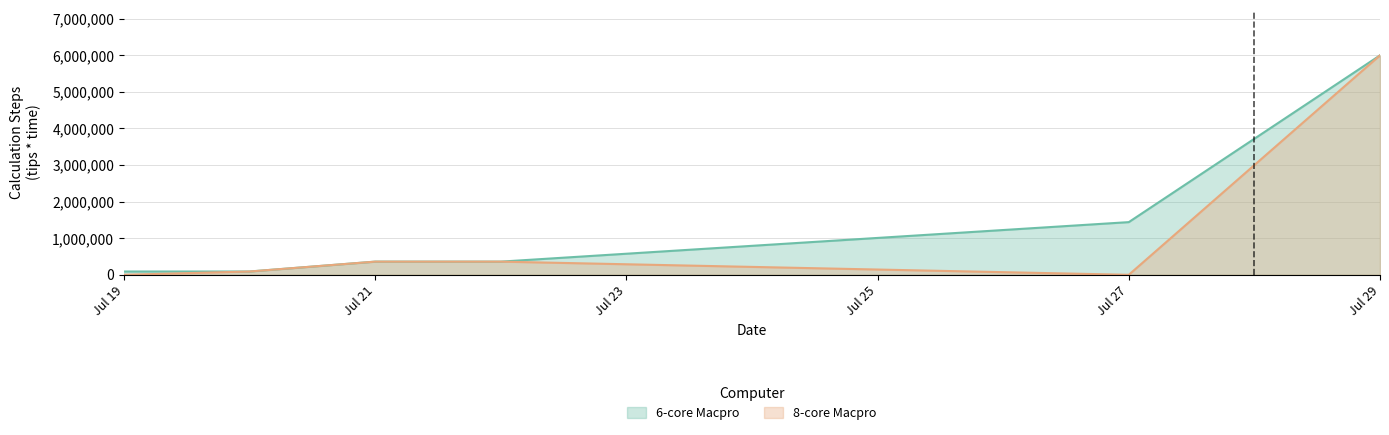

Does the chart have visible grid lines?

Yes